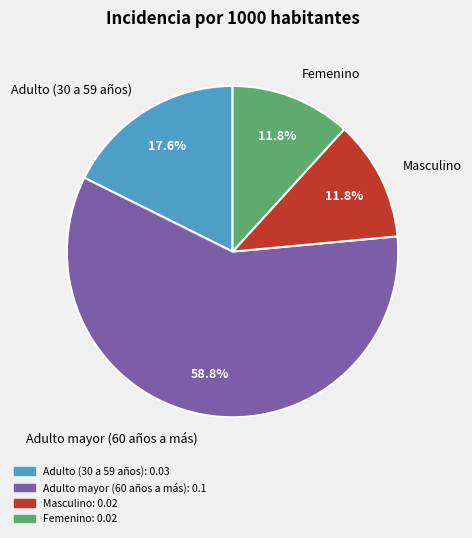

Which category has the biggest portion of the pie?

Adulto mayor (60 años a más)